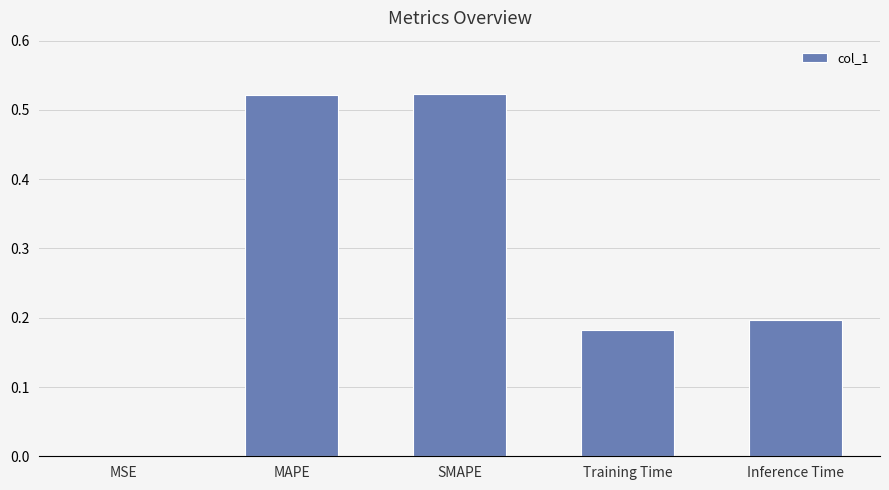

Is it true that the value at Inference Time is 0.3?

False